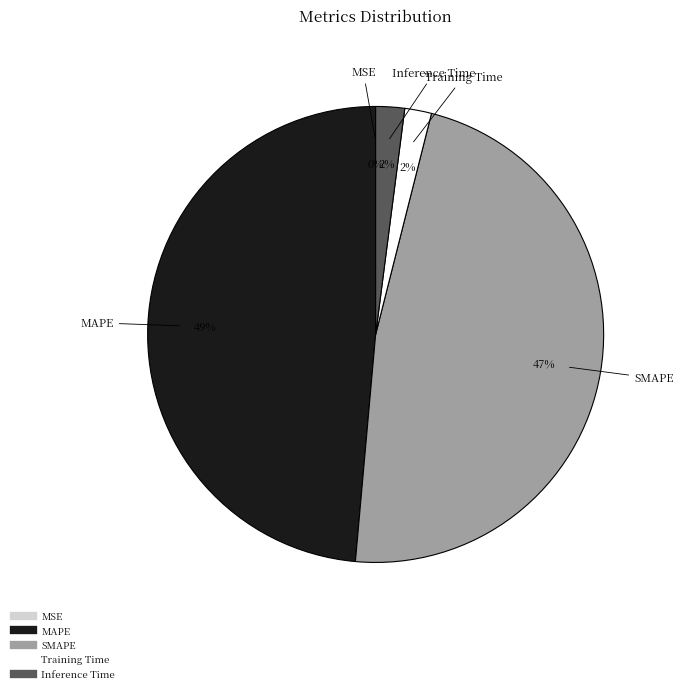

What is the largest slice in the pie chart?

MAPE